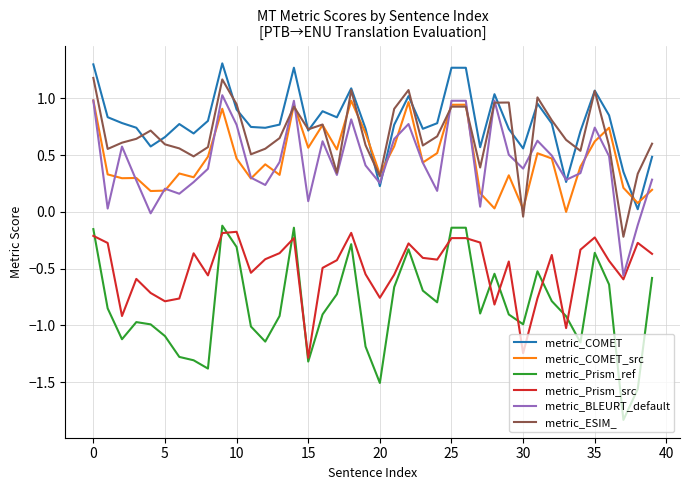

What is the maximum value shown in the chart?

1.3